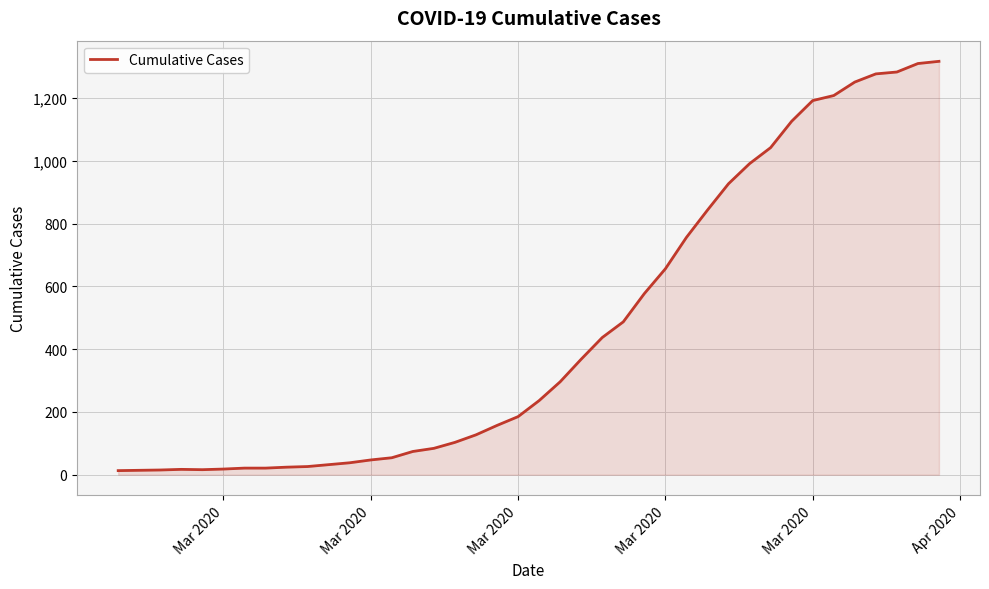

What is the difference between the maximum and minimum values?

1304